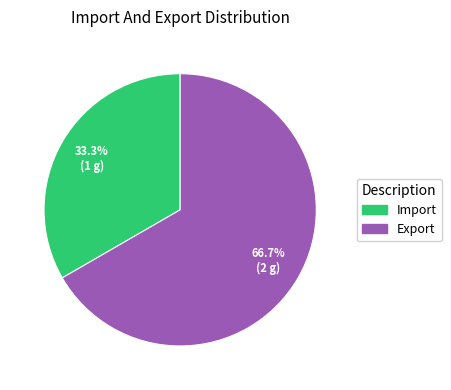

Is Export the majority of the pie?

Yes